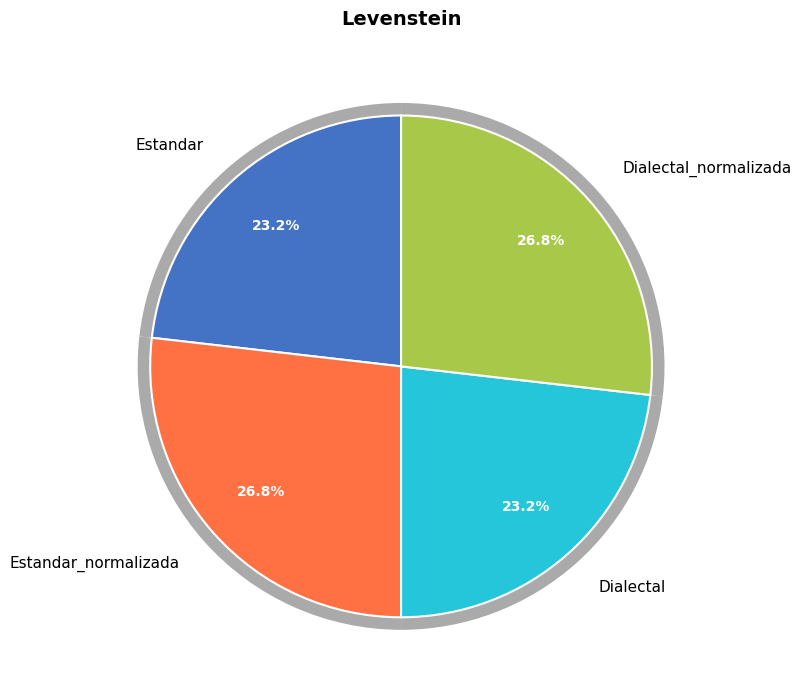

True or false: Estandar_normalizada accounts for 32% of the total.

False